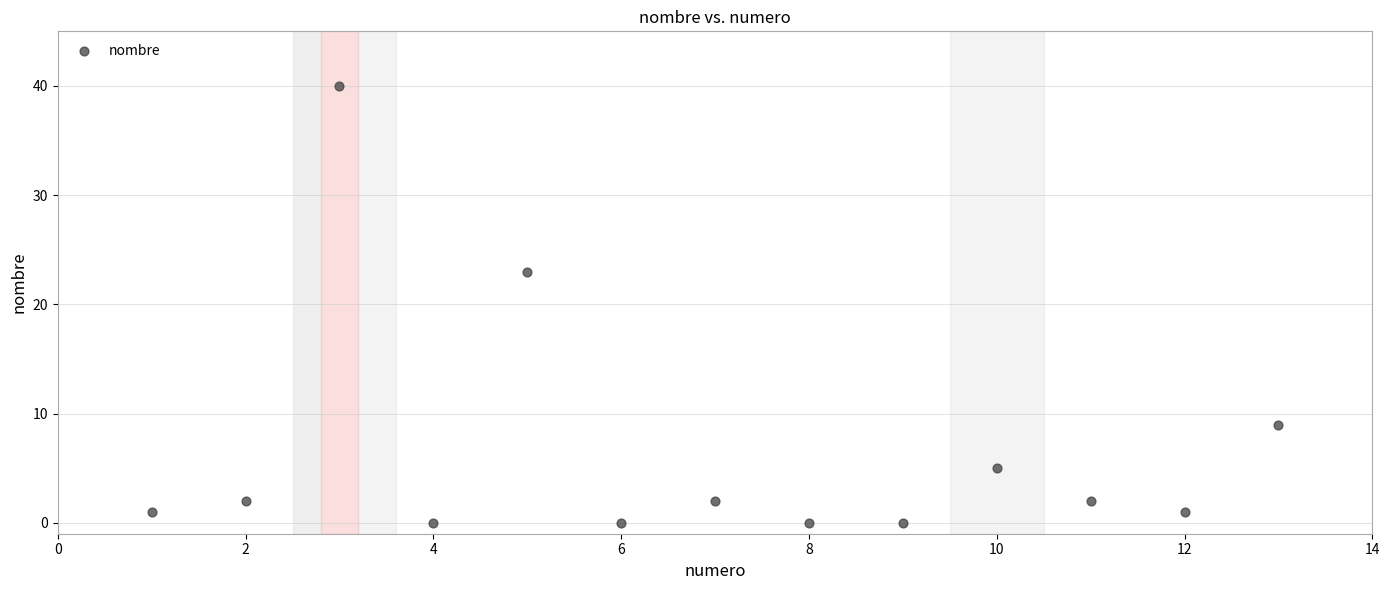

What is the range of Y values (max minus min)?

40